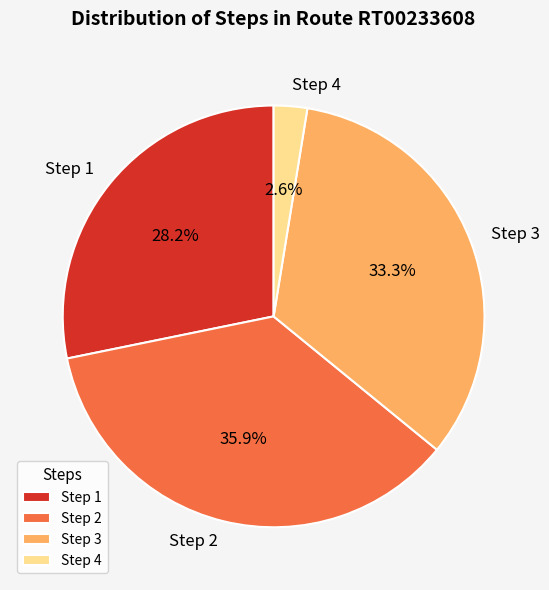

How many slices are in this pie chart?

4